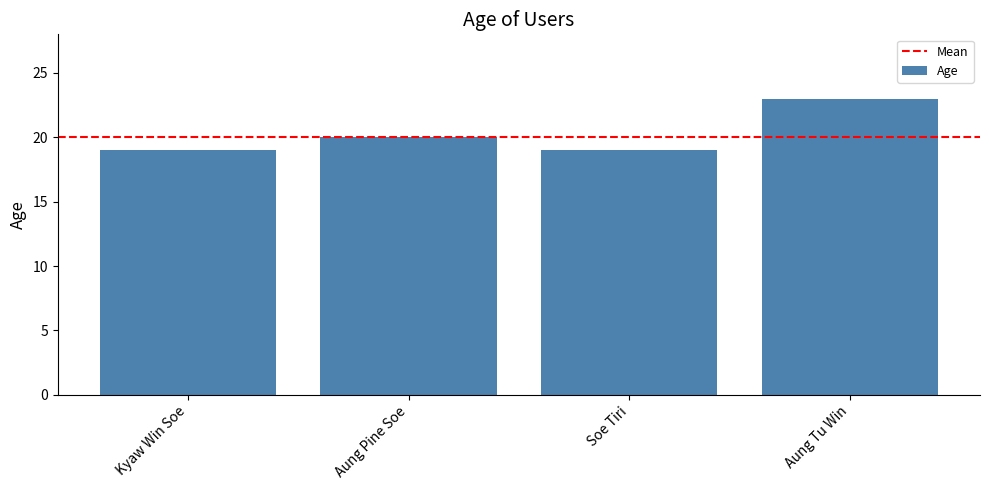

Reading left to right, what are all the values shown in this chart?

19	20	19	23